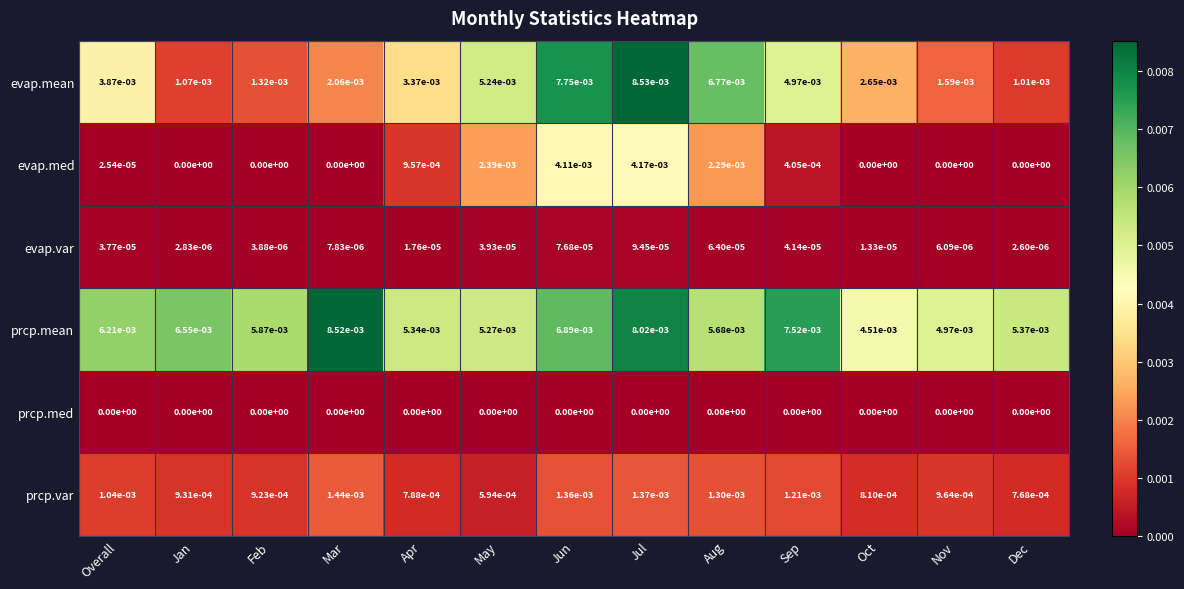

Which label corresponds to the largest value in the chart?

Jul